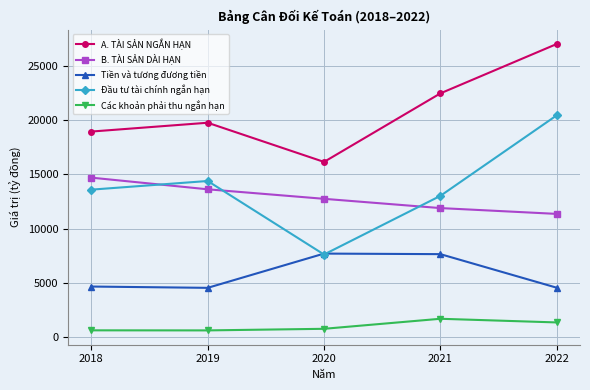

The B. TÀI SẢN DÀI HẠN series shows 11357 at 2022. True or false?

True